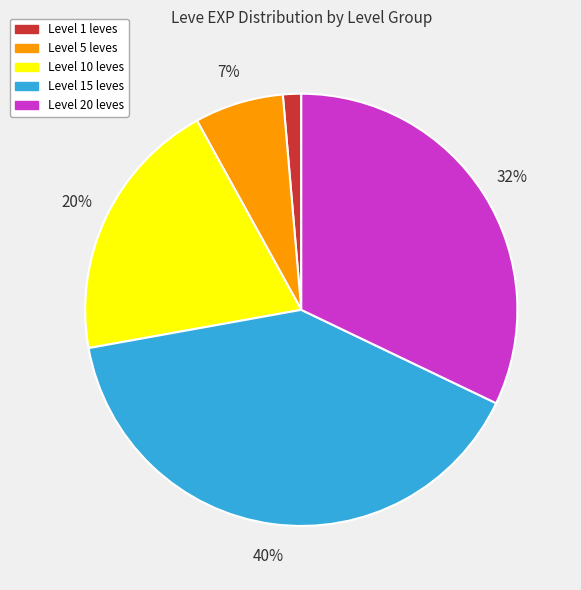

Is there a majority slice in this chart?

No